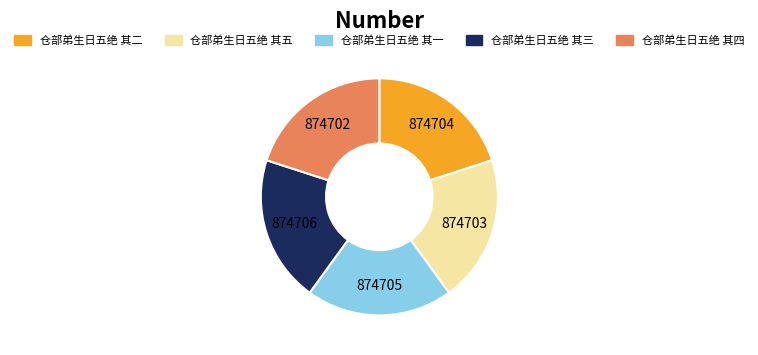

Does 仓部弟生日五绝 其三 represent more than half of the total?

No